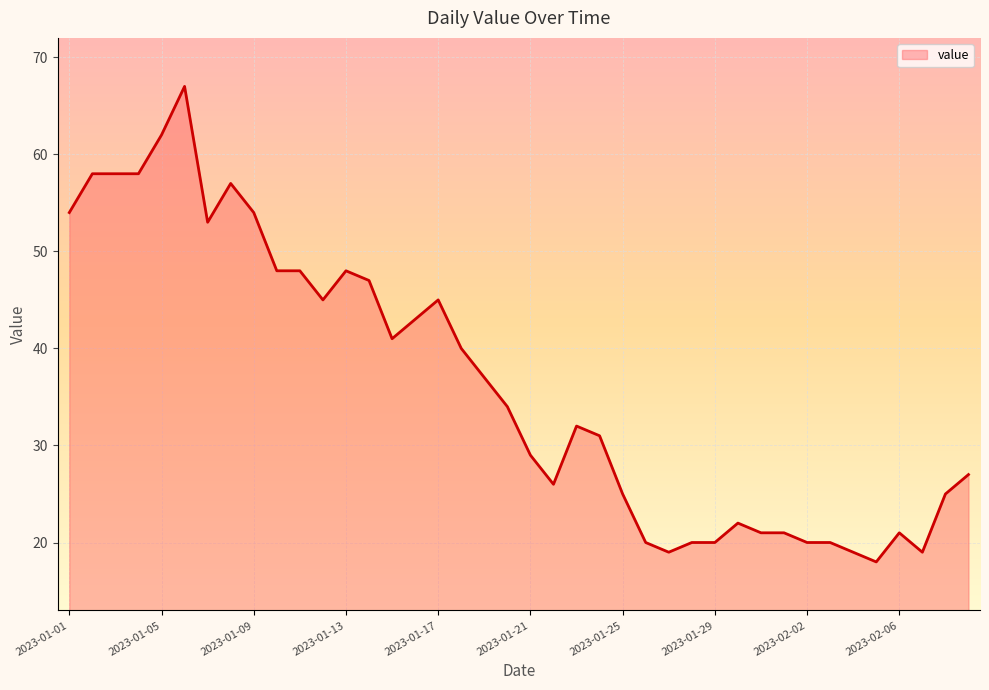

What is the smallest value displayed?

18